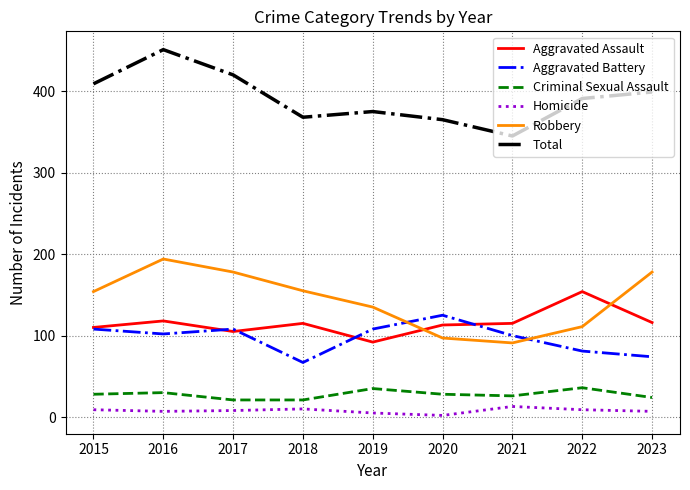

What is the sum of the Criminal Sexual Assault values at 2018 and 2022?

57